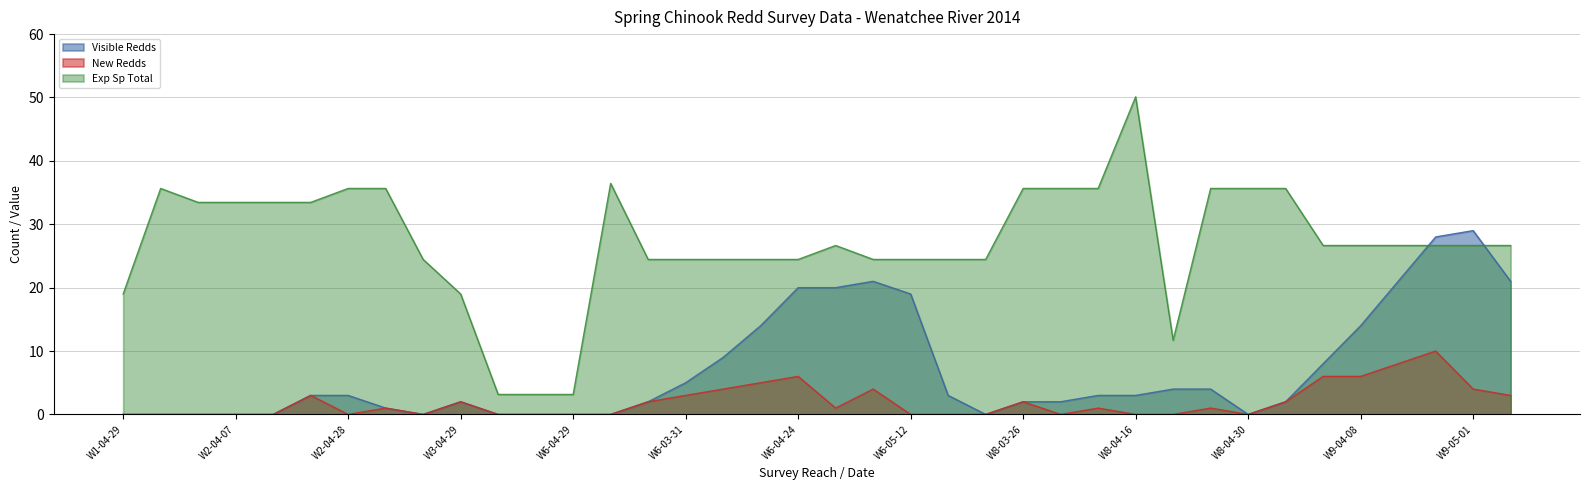

Which series has the largest total across all categories?

Exp Sp Total